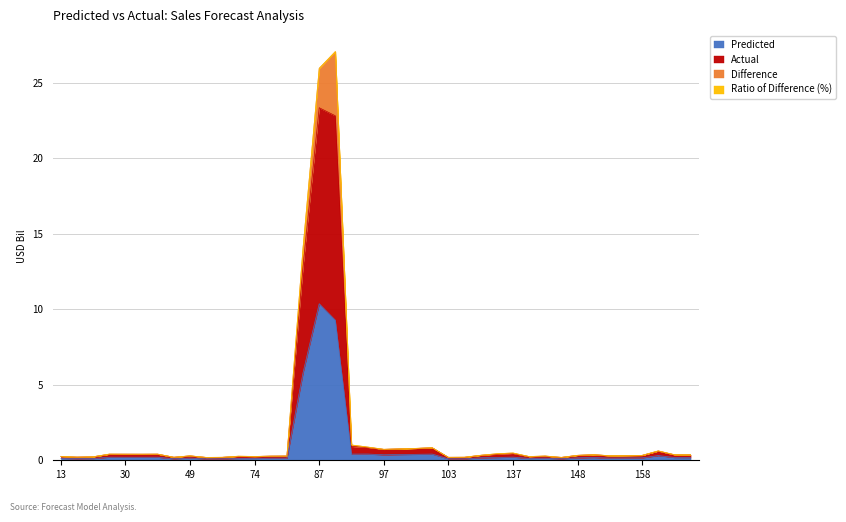

What is the maximum value for Predicted?

10.4